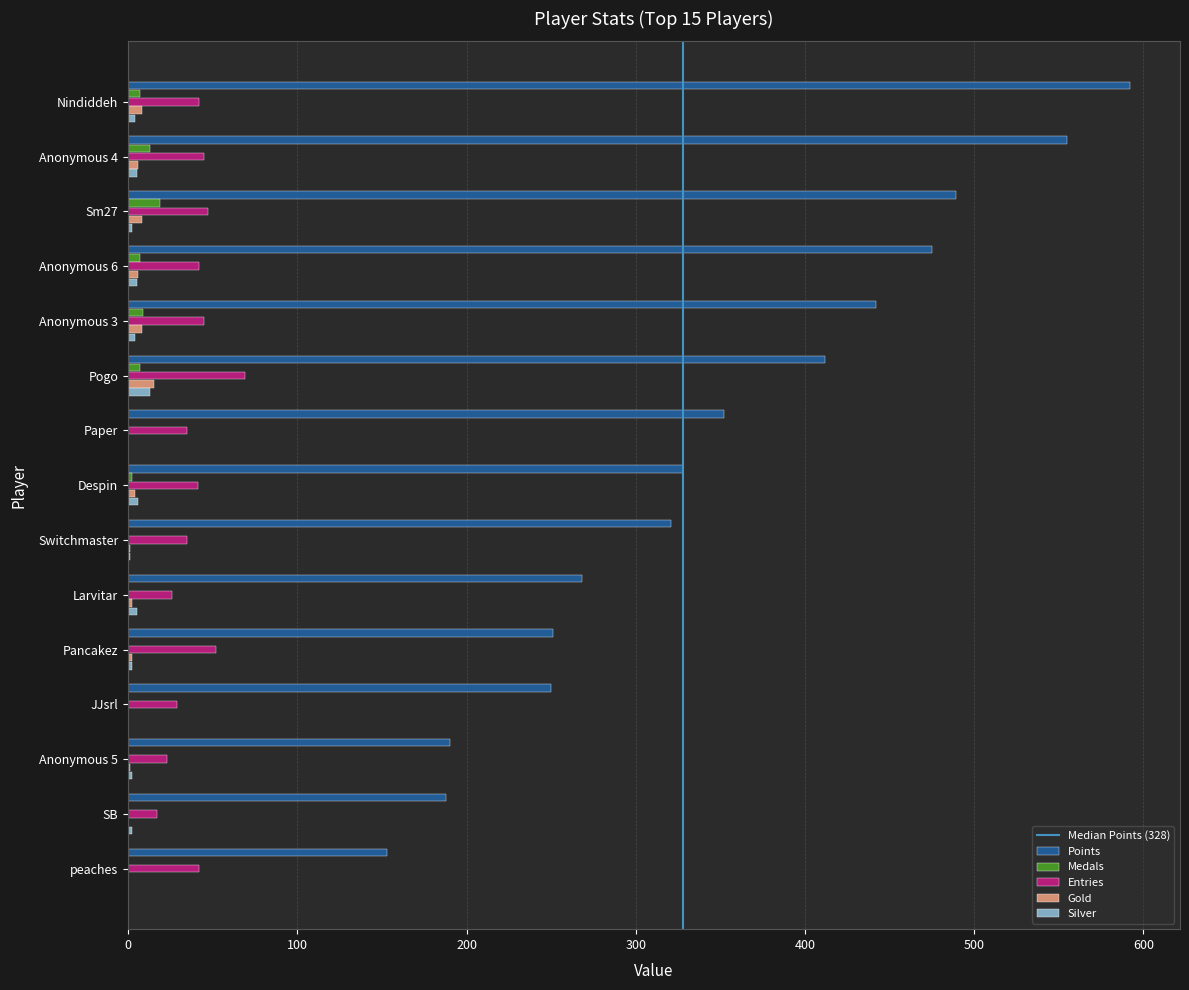

What is the sum of all Points values?

5266